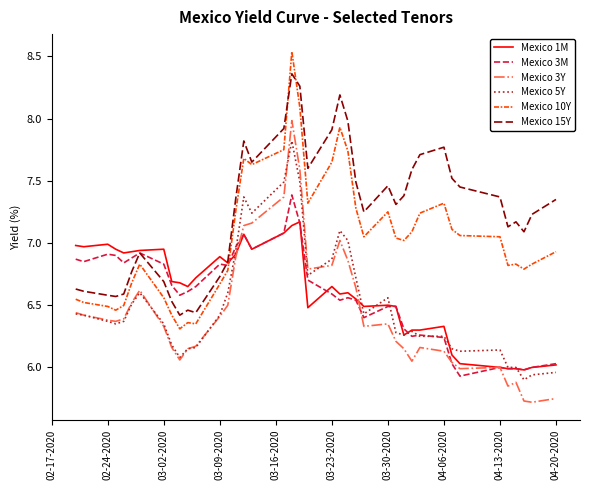

Rank the series by their maximum value, from lowest to highest.

Mexico 1M, Mexico 3M, Mexico 5Y, Mexico 3Y, Mexico 15Y, Mexico 10Y